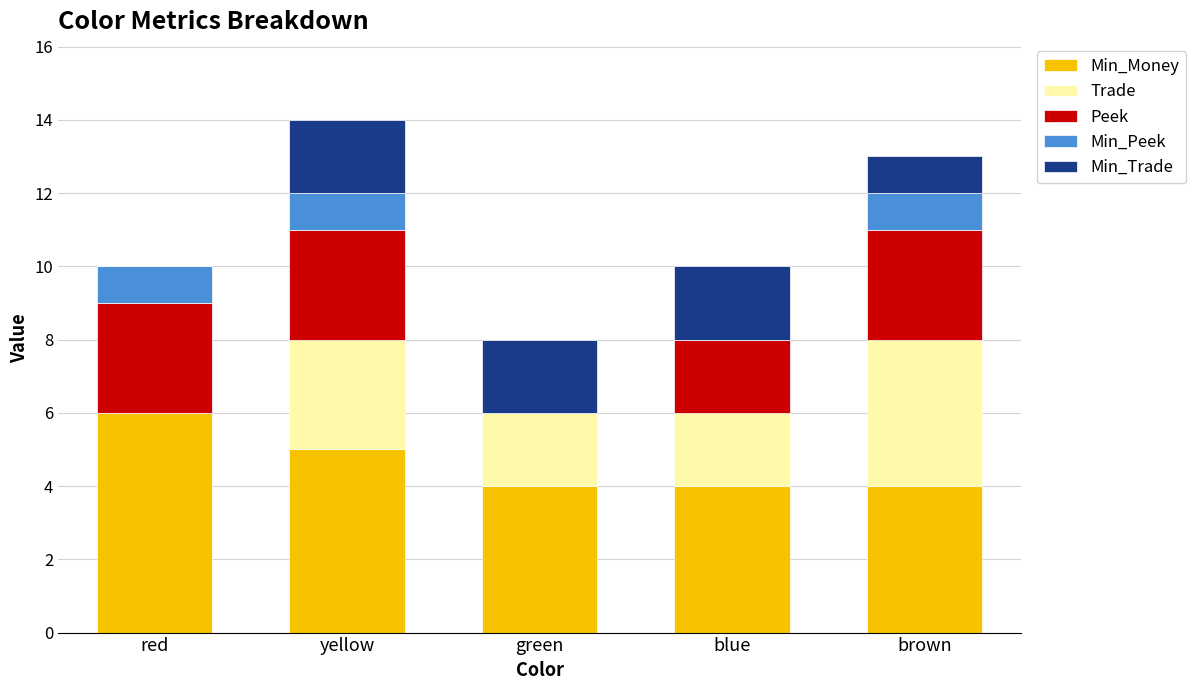

The Min_Money series shows 1 at brown. True or false?

False